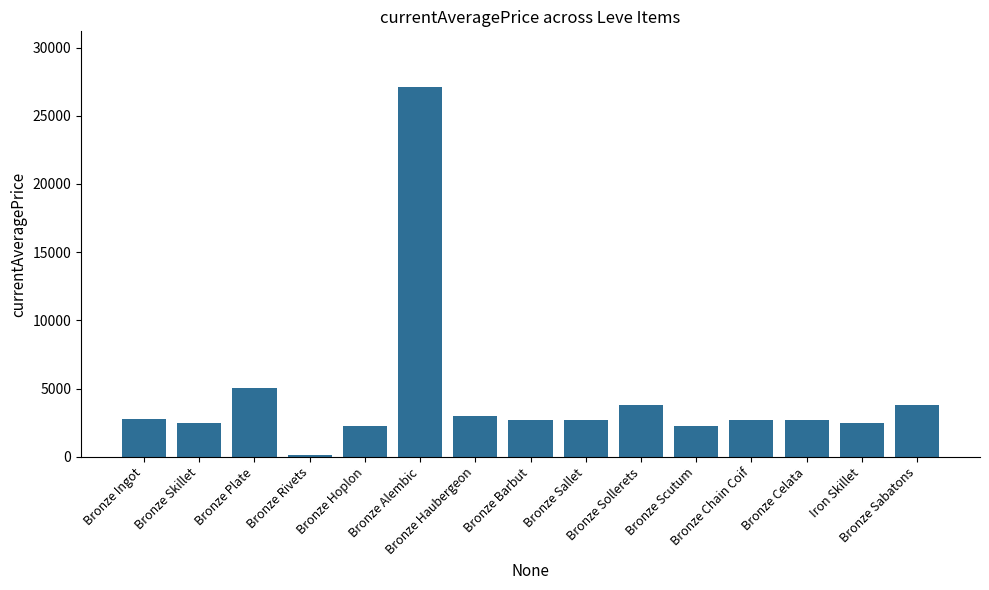

What is the label of the 5th bar from the right?

Bronze Scutum